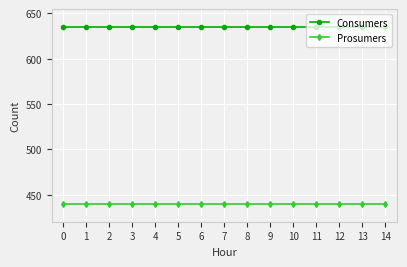

What is the sum of all Prosumers values?

6600